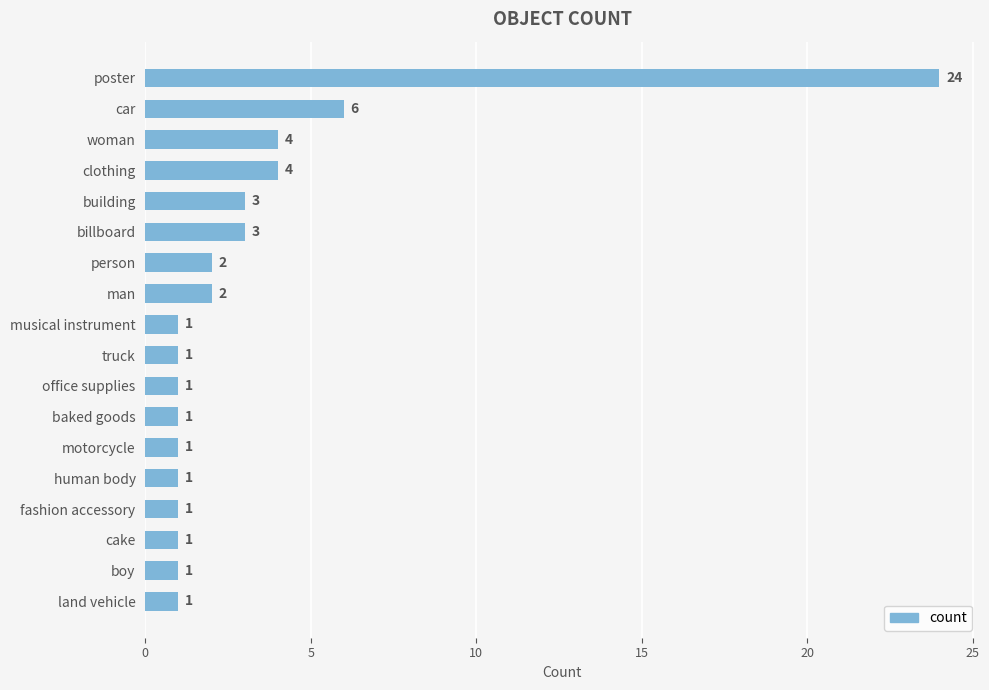

How many data points are above 1?

8